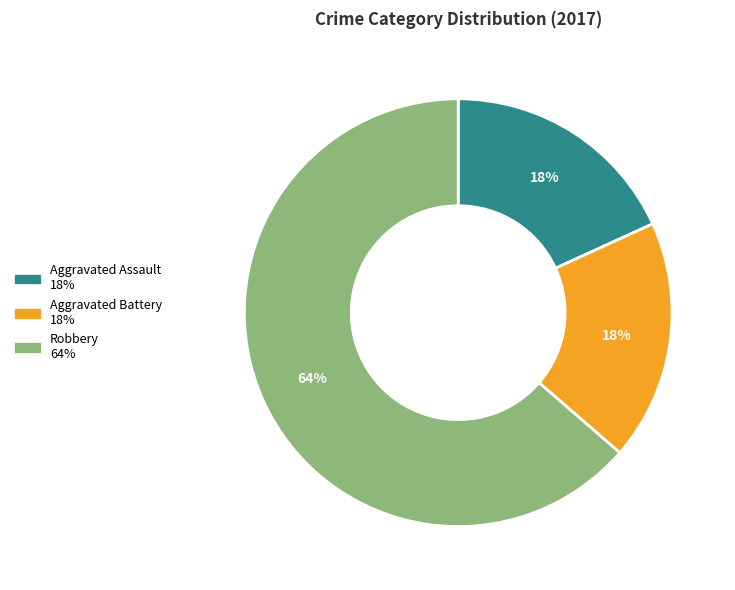

To the nearest percent, what percentage of the pie is Robbery?

64%